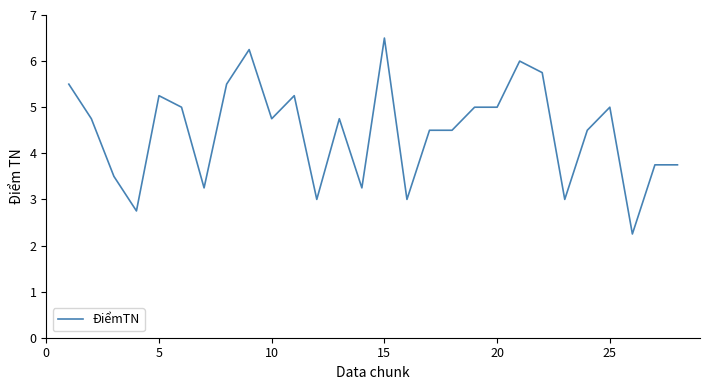

What is the greatest value displayed?

6.5